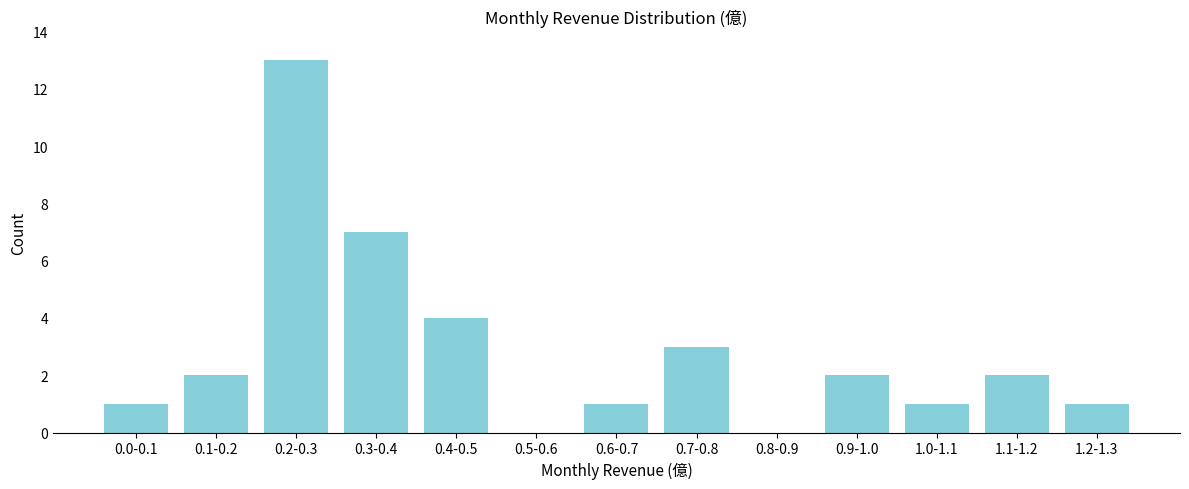

Reading left to right, list all the values displayed in this chart.

0.0-0.1=1	0.1-0.2=2	0.2-0.3=13	0.3-0.4=7	0.4-0.5=4	0.5-0.6=0	0.6-0.7=1	0.7-0.8=3	0.8-0.9=0	0.9-1.0=2	1.0-1.1=1	1.1-1.2=2	1.2-1.3=1